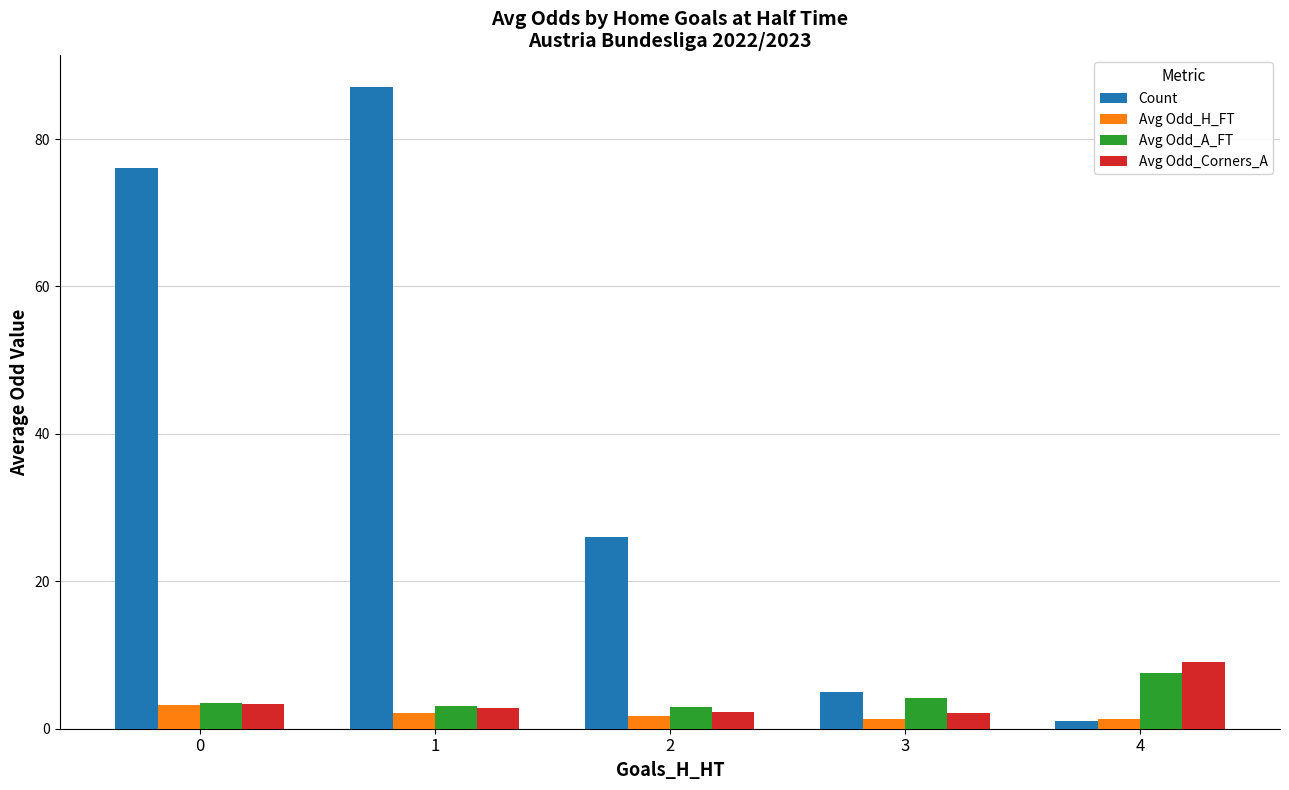

What are all the series names shown in the legend?

Count, Avg Odd_H_FT, Avg Odd_A_FT, Avg Odd_Corners_A